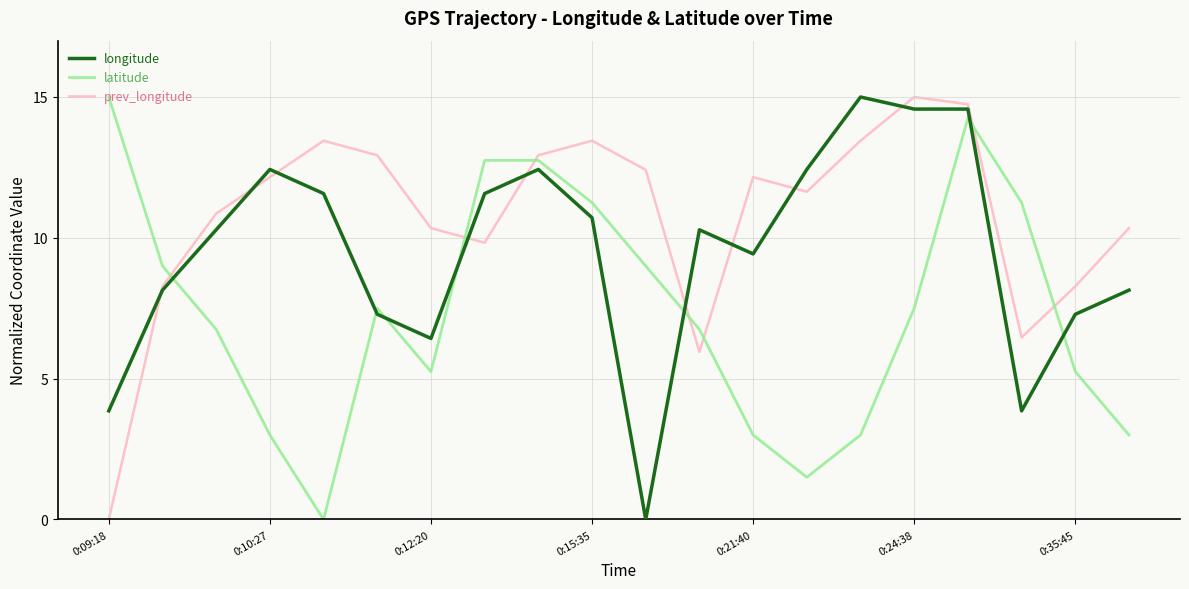

True or false: longitude and prev_longitude intersect in this chart.

True